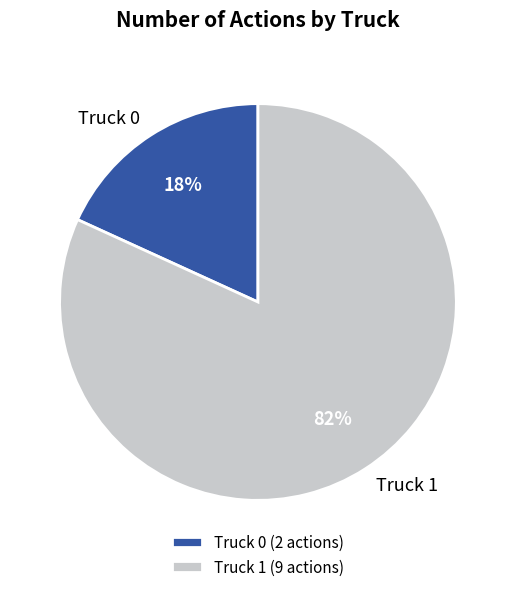

What is the largest slice in the pie chart?

Truck 1